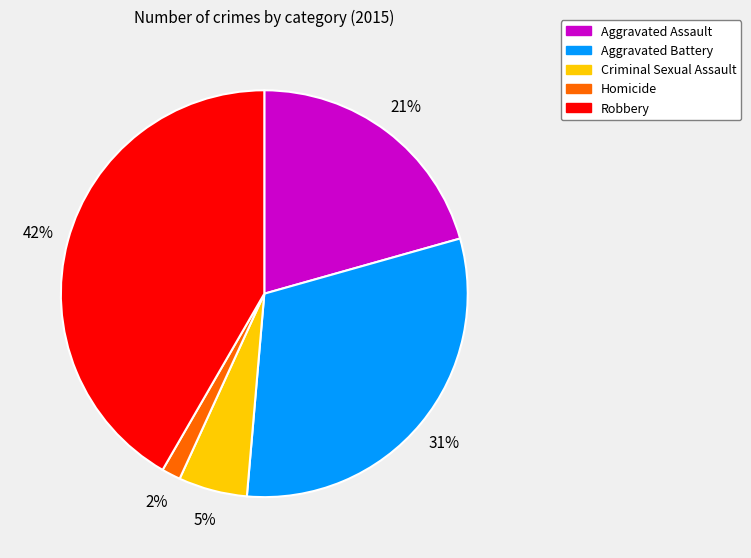

Is the sum of Robbery and Criminal Sexual Assault greater than half?

No